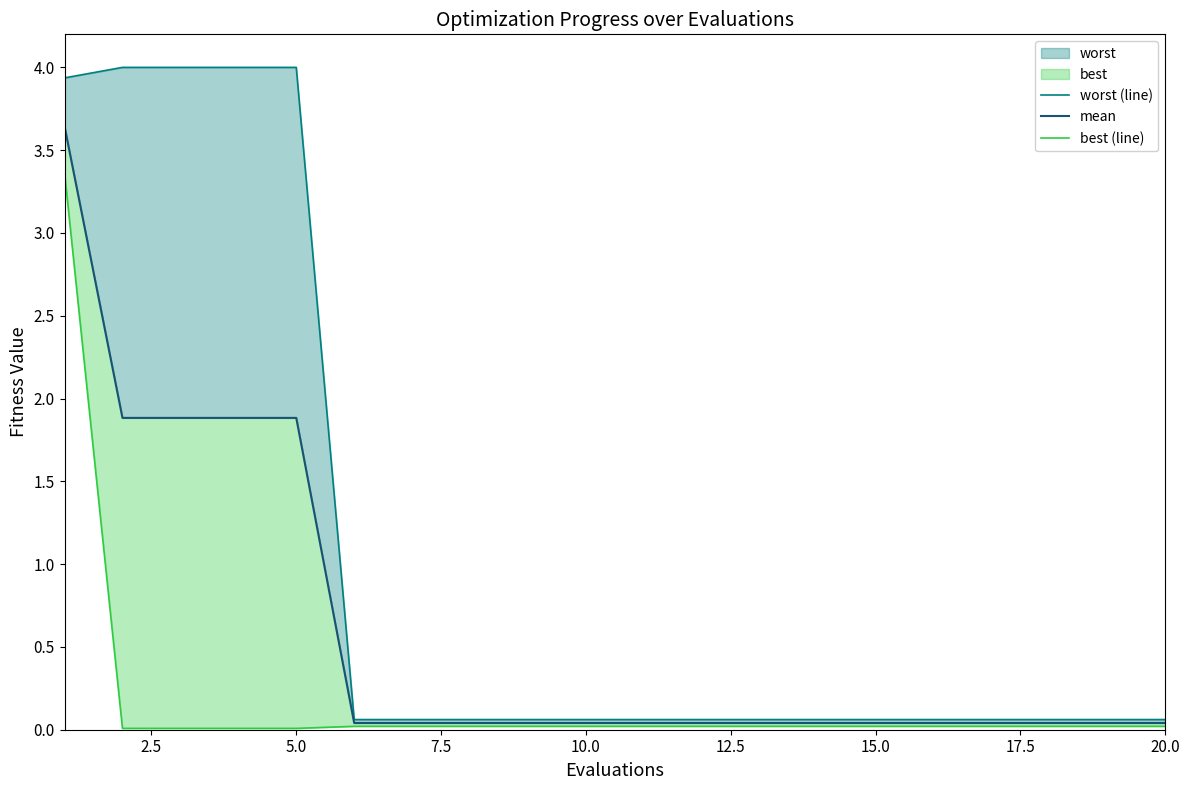

Is it true that worst (line) equals 3.9 at 0.0?

True